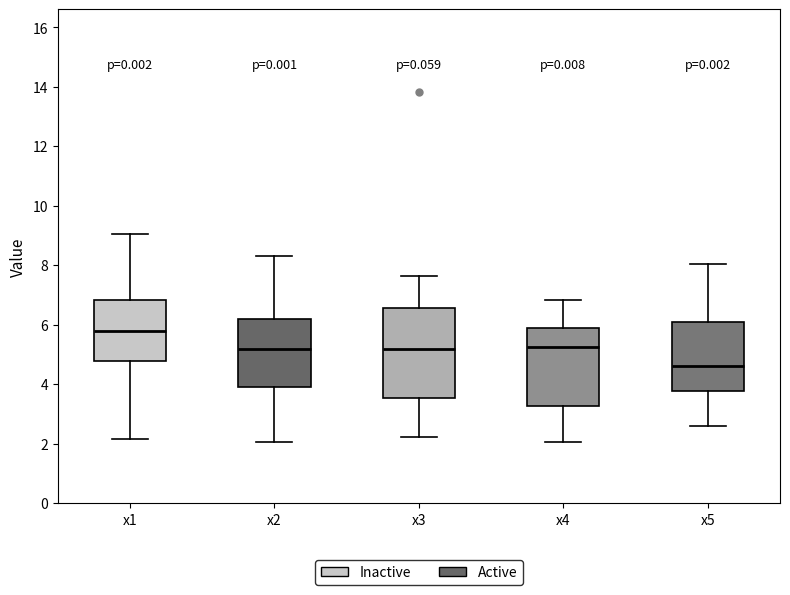

Which box has the lowest median line?

x5